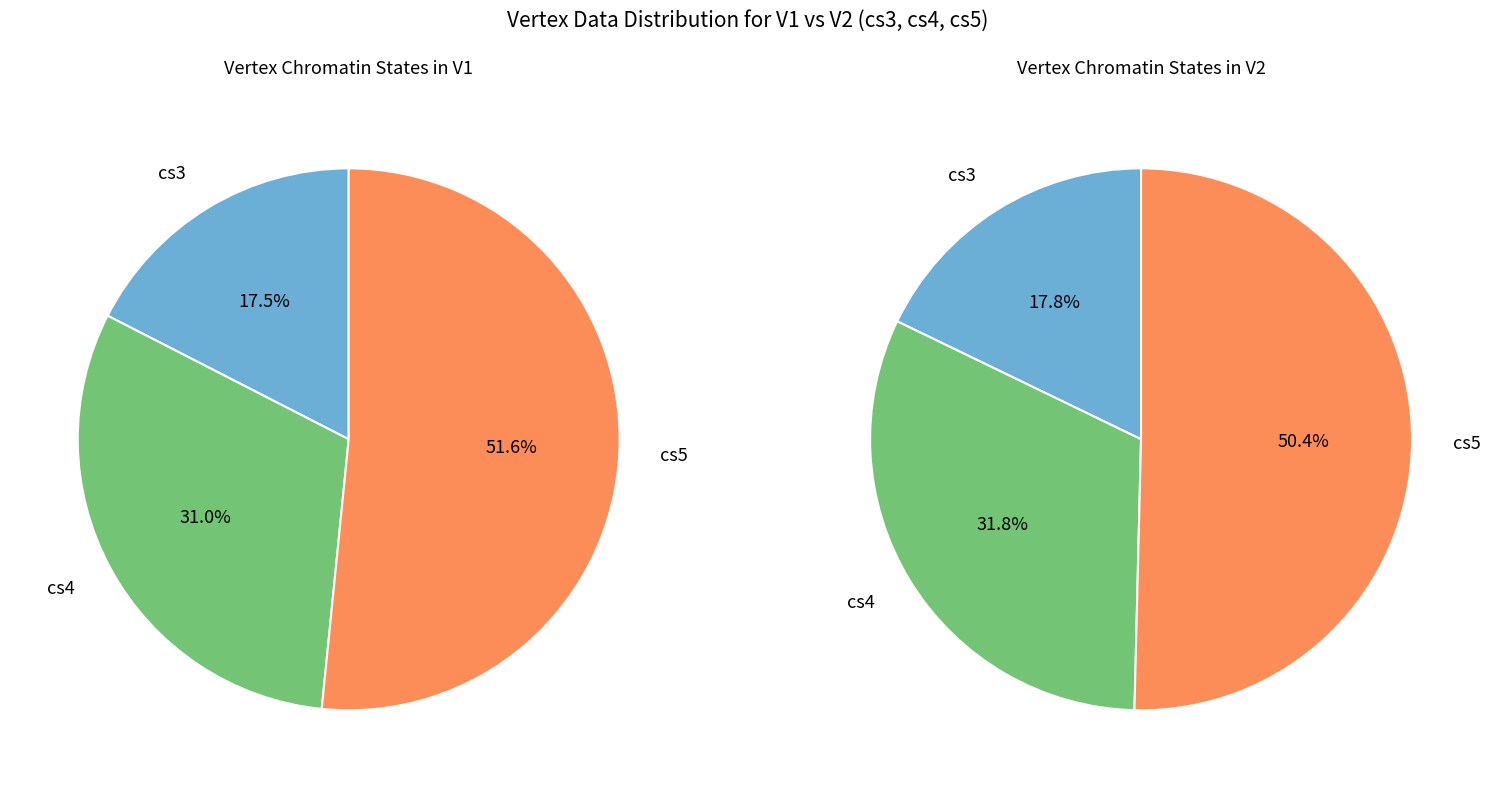

How much of the chart is everything except cs5?

48.4%